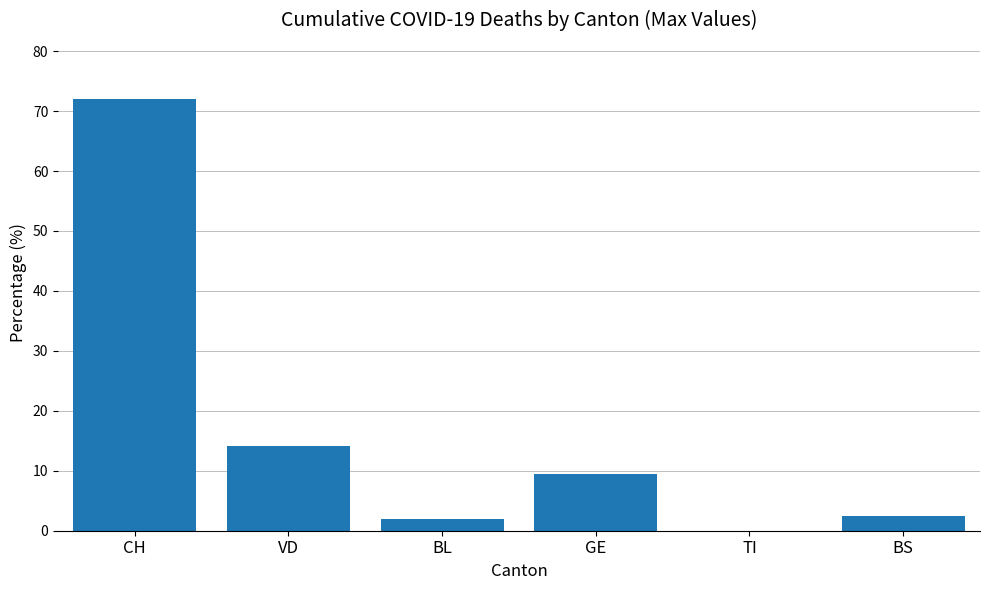

What is the sum of all values?

100.0